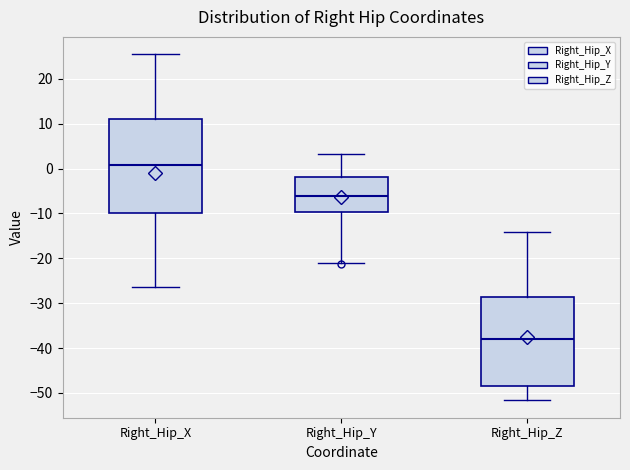

Which box has the highest median line?

Right_Hip_X